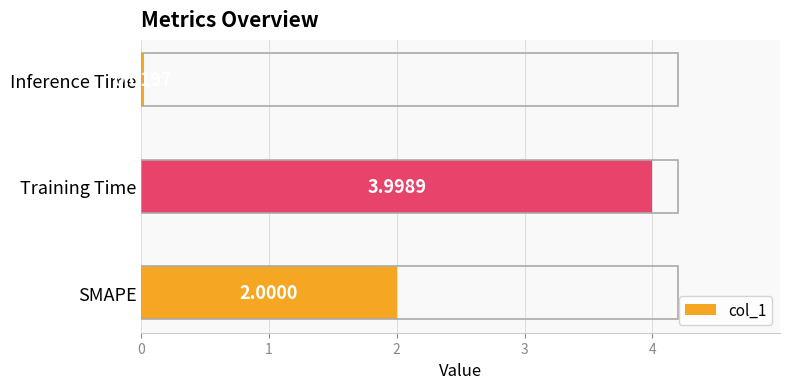

Which category has the lowest value across all series?

Inference Time